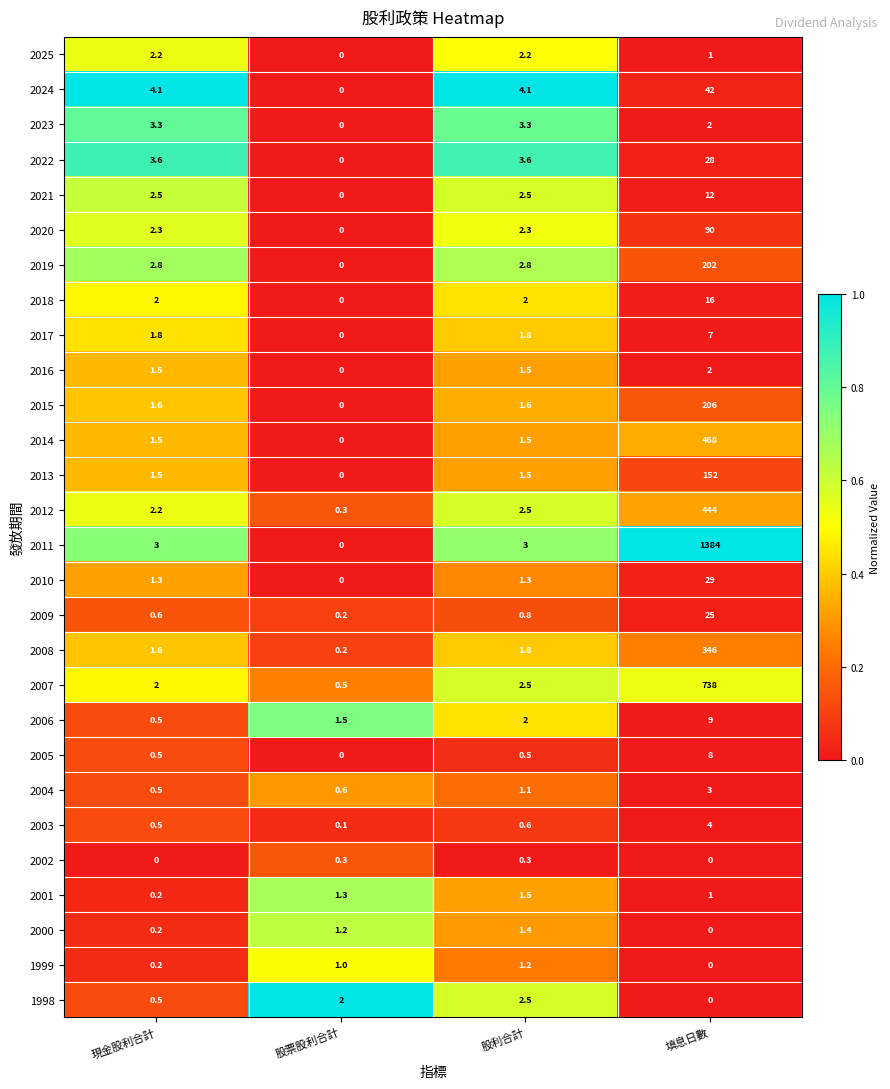

What is the total value across all series at 股票股利合計?

9.2